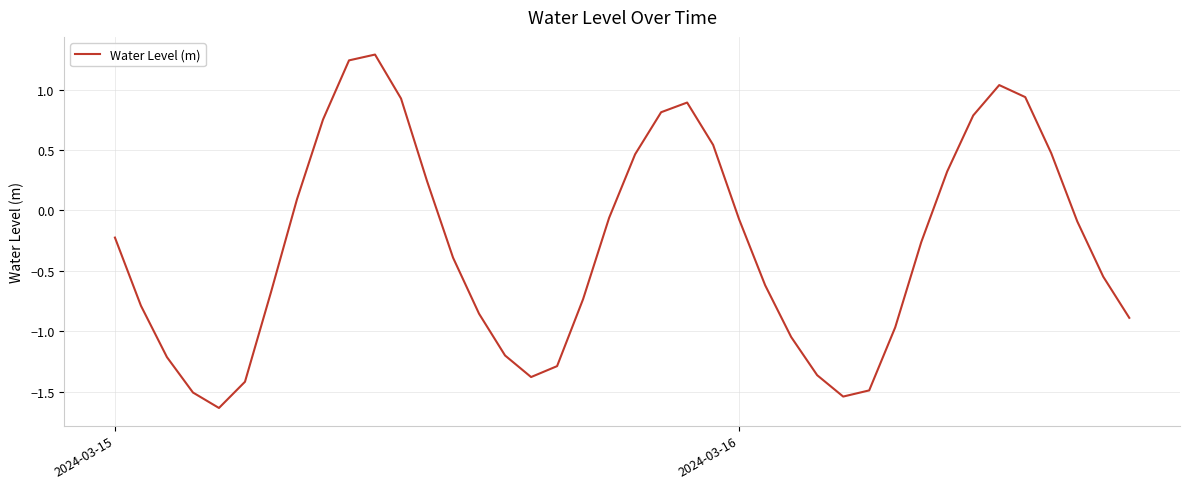

What is the greatest value displayed?

1.3